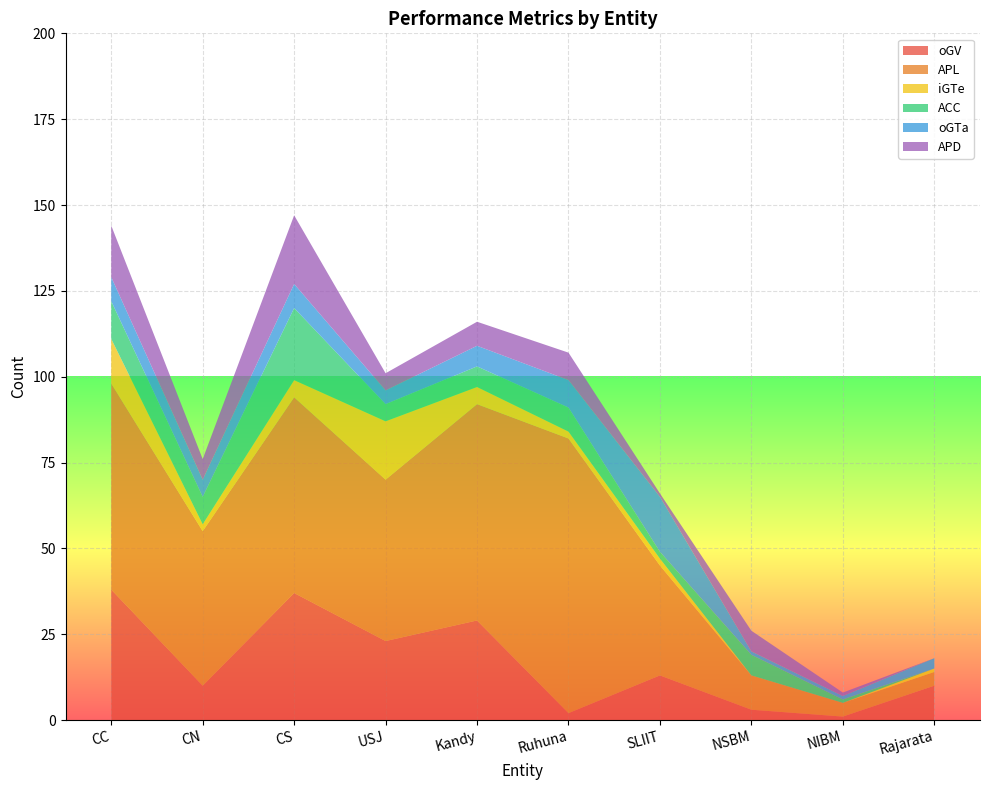

Reading right to left, what are all the values shown in this chart?

oGV: 10	1	3	13	2	29	23	37	10	38
APL: 4	4	10	32	80	63	47	57	45	60
iGTe: 1	0	0	2	2	5	17	5	2	13
ACC: 0	1	6	2	7	6	5	21	8	11
oGTa: 3	1	1	16	8	6	4	7	5	7
APD: 0	1	6	1	8	7	5	20	6	15